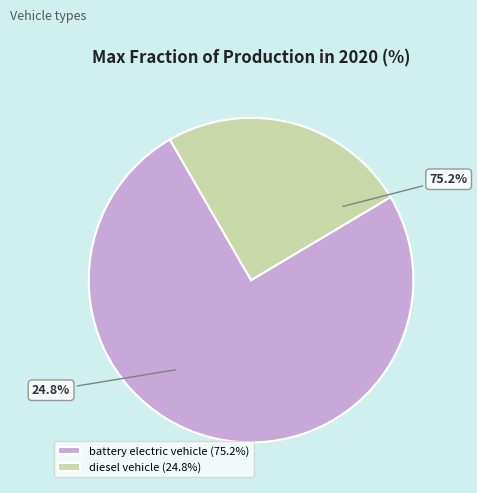

Count the number of slices in the pie.

2